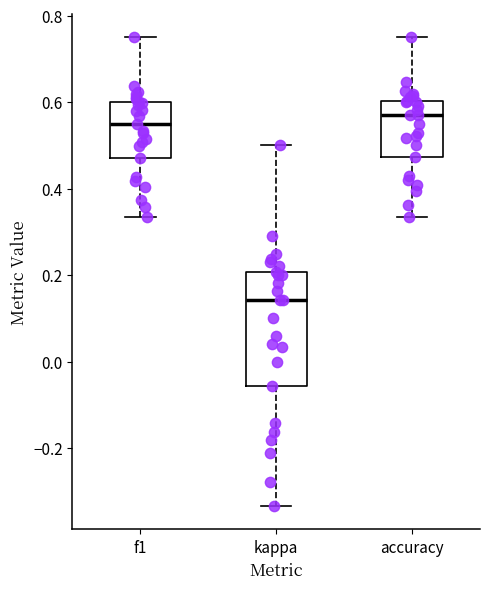

Which box has the highest median line?

accuracy